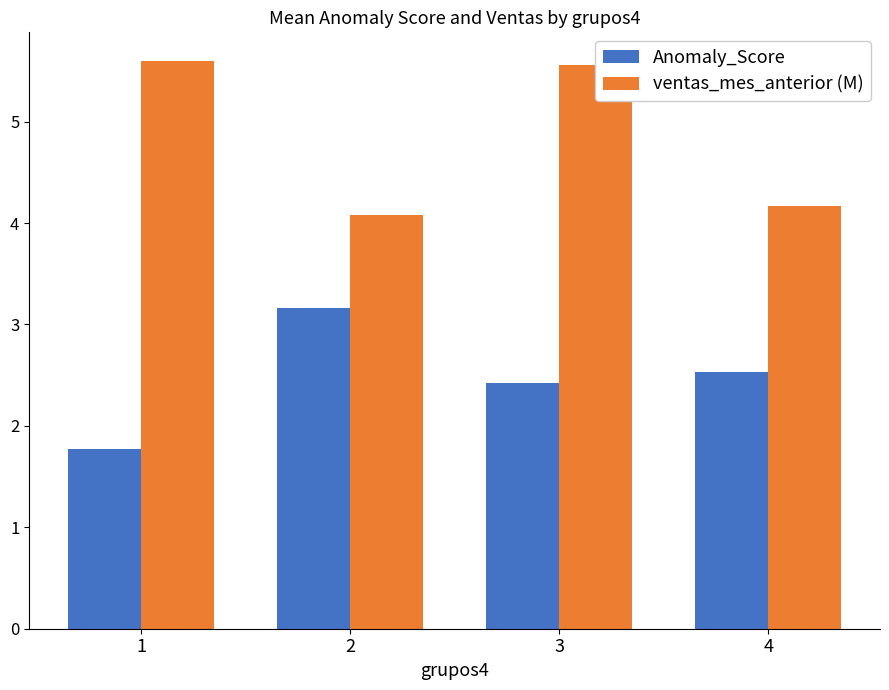

What are all the series names shown in the legend?

Anomaly_Score, ventas_mes_anterior (M)